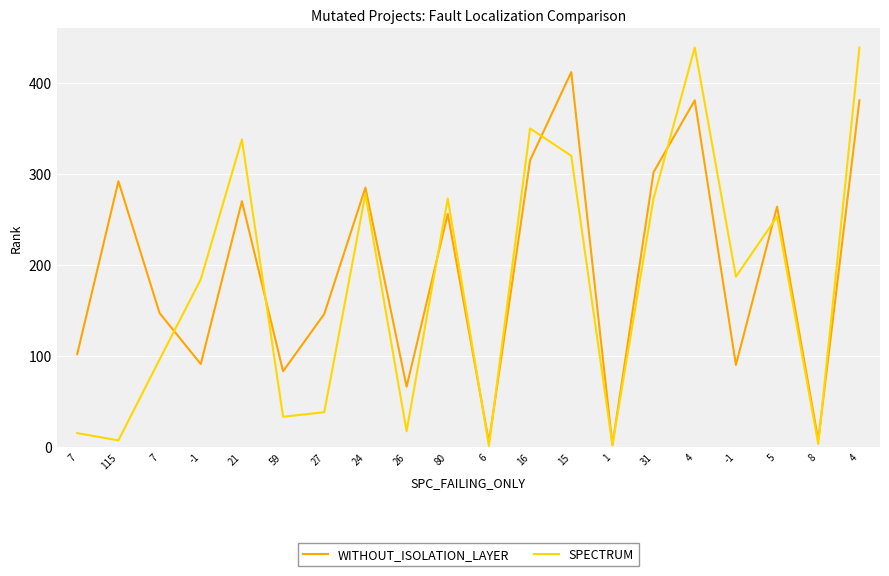

The value of SPECTRUM at -1 is 55. True or false?

False